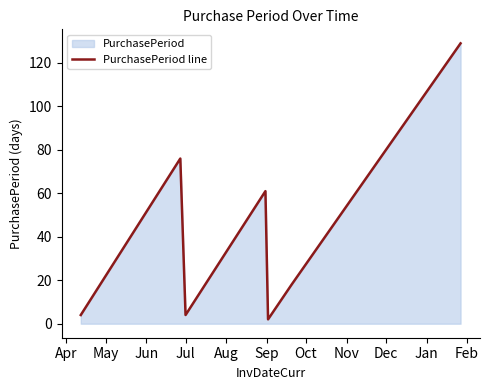

What is the sum of all values?

294